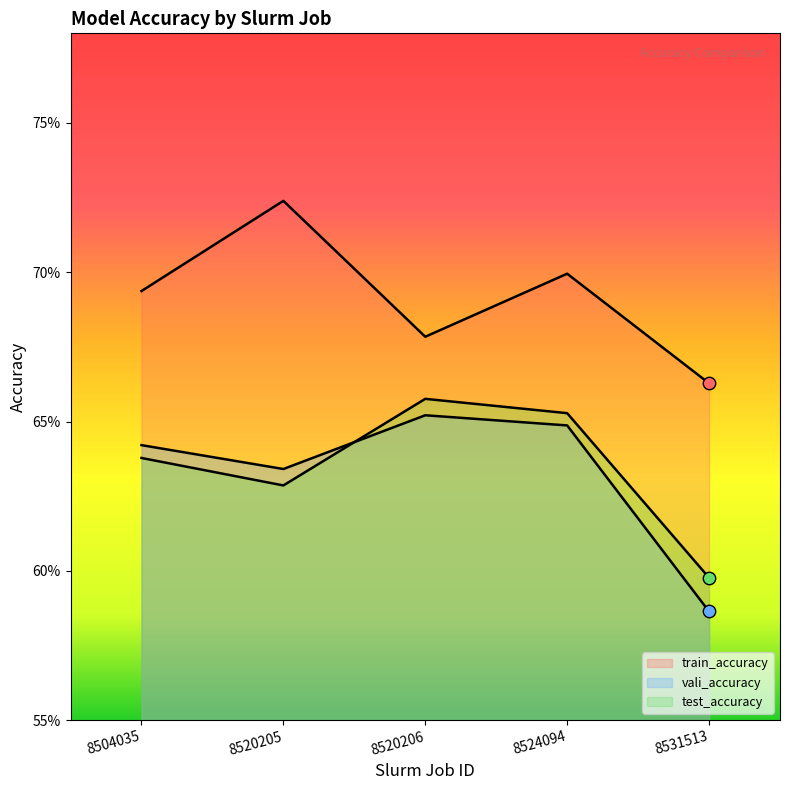

Which series contains the highest Y value?

train_accuracy